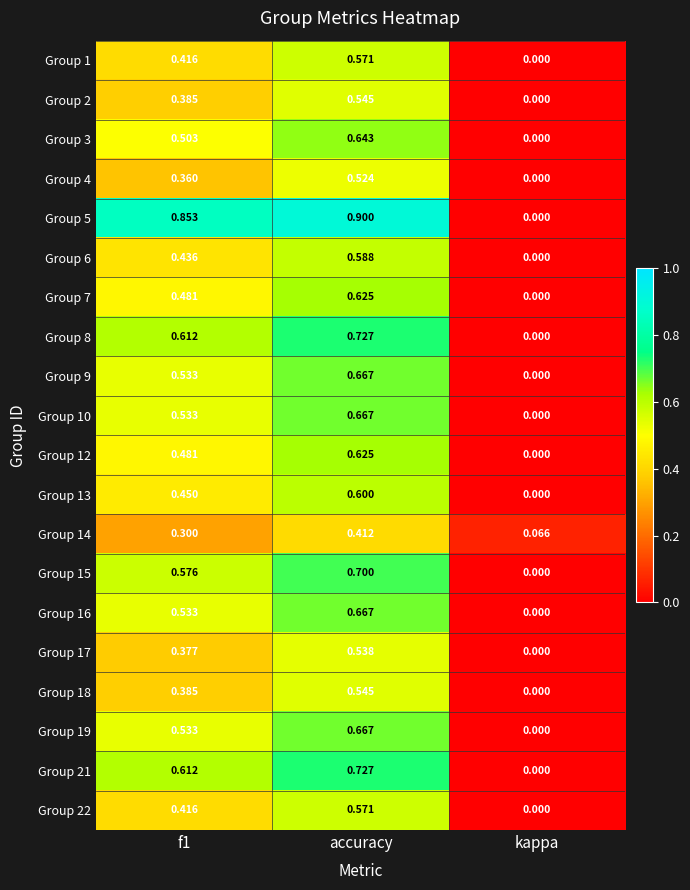

Which category has the lowest value across all series?

kappa